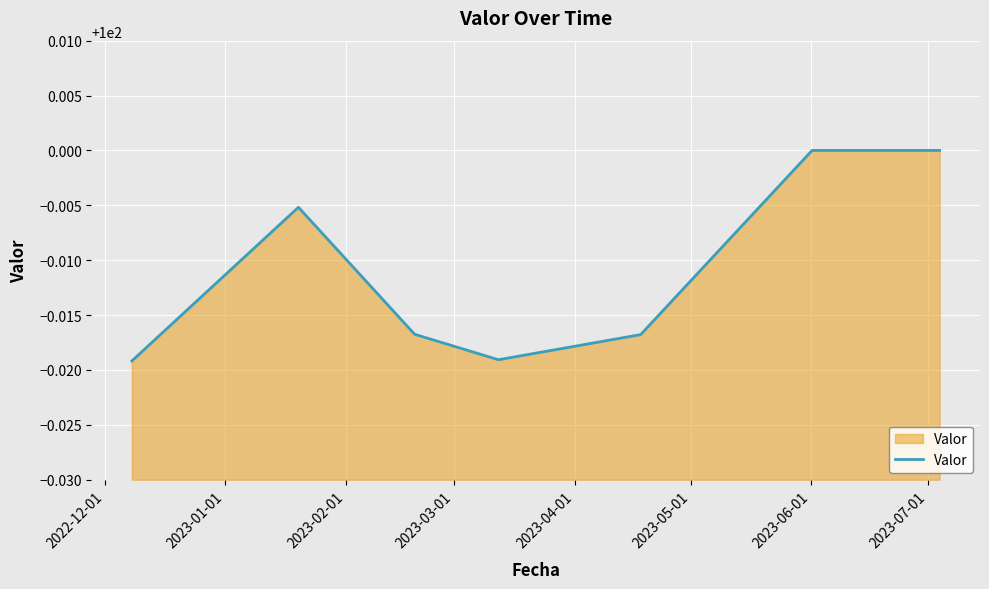

True or false: the data has more than 2 interior local peaks.

False